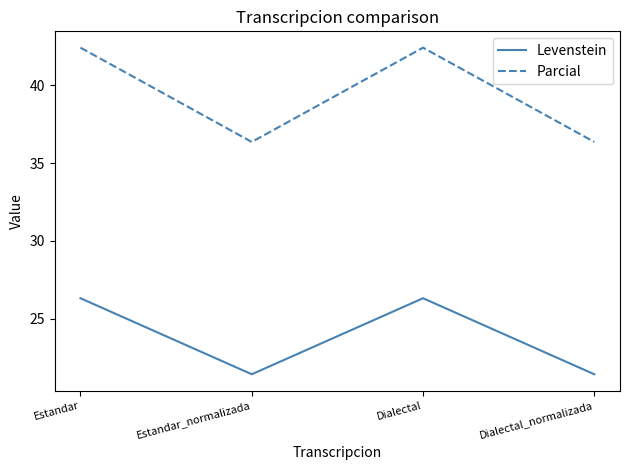

What is the highest value of the Levenstein series?

26.3